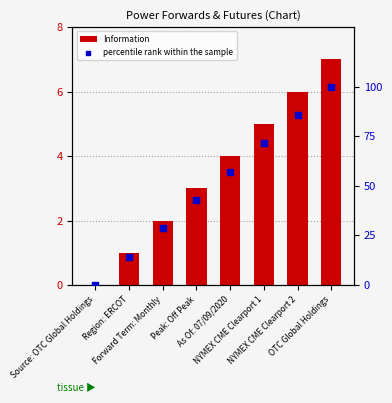

What are all the series names shown in the legend?

Information, percentile rank within the sample